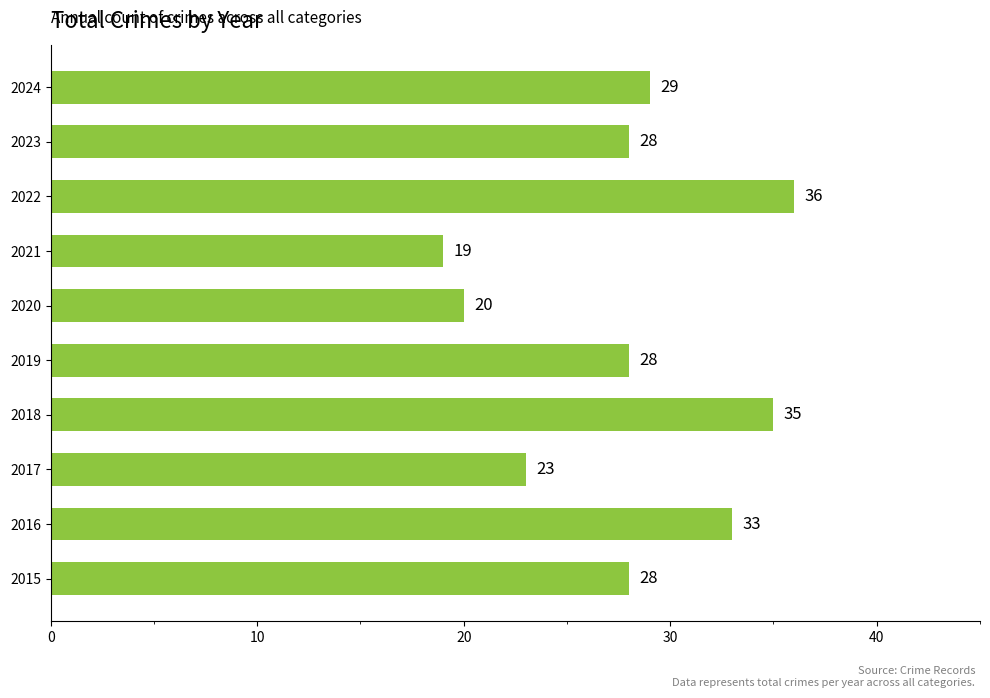

Count the values in the range 23 to 33.

6